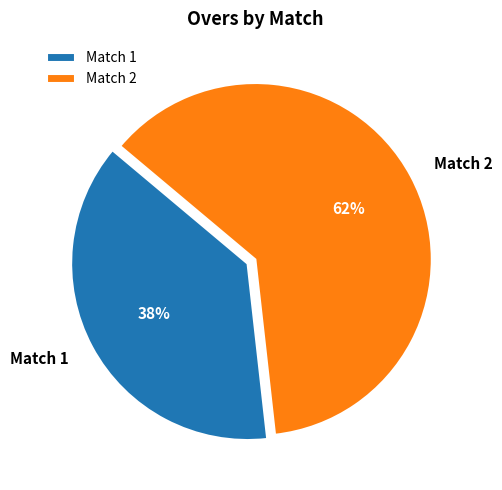

What percentage is the Match 2 slice, to the nearest percent?

62%